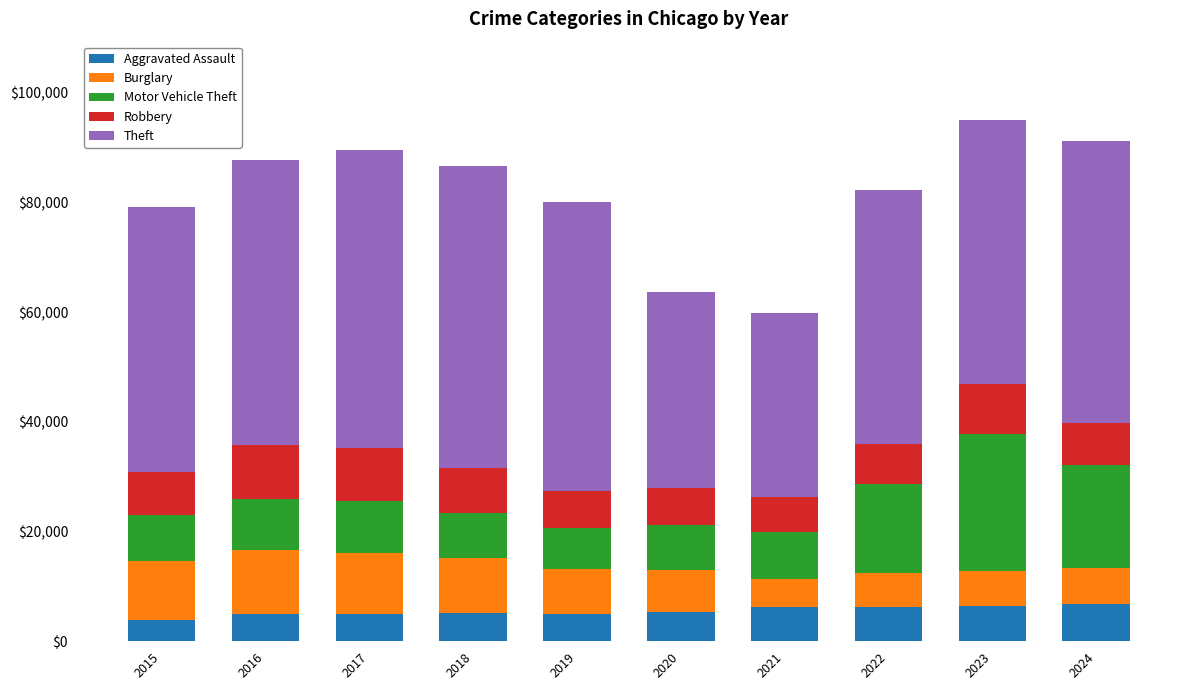

What is the lowest value of the Aggravated Assault series?

3838